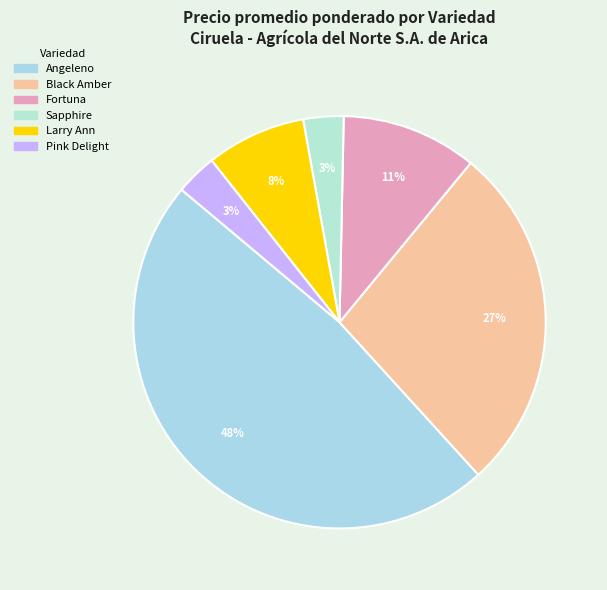

Is there any slice that represents more than half of the pie?

No